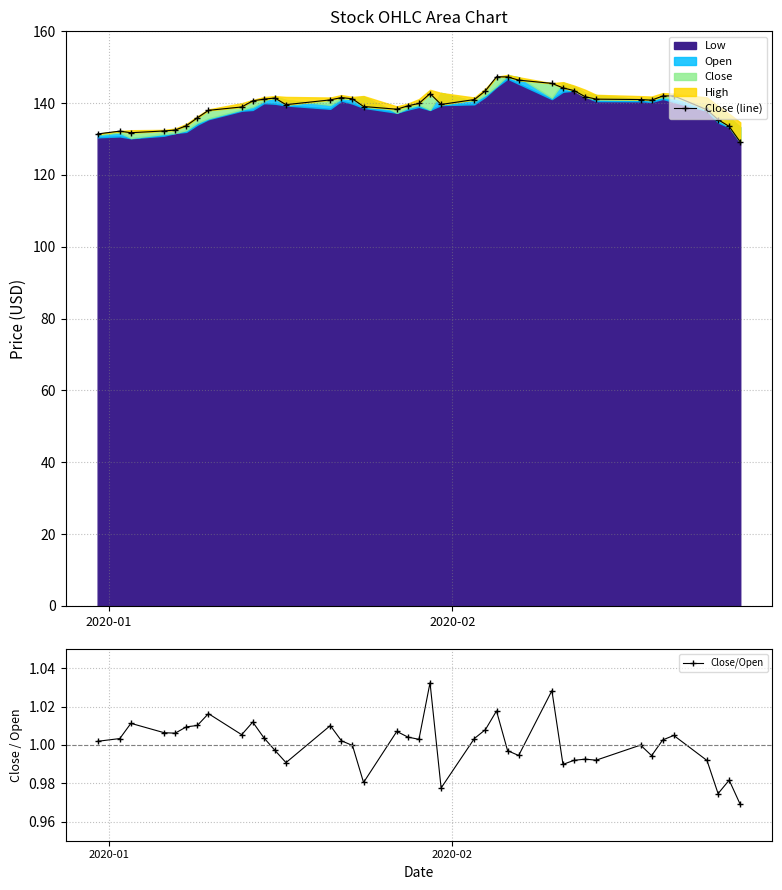

True or false: Close/Open has more than 1 interior local peaks.

True